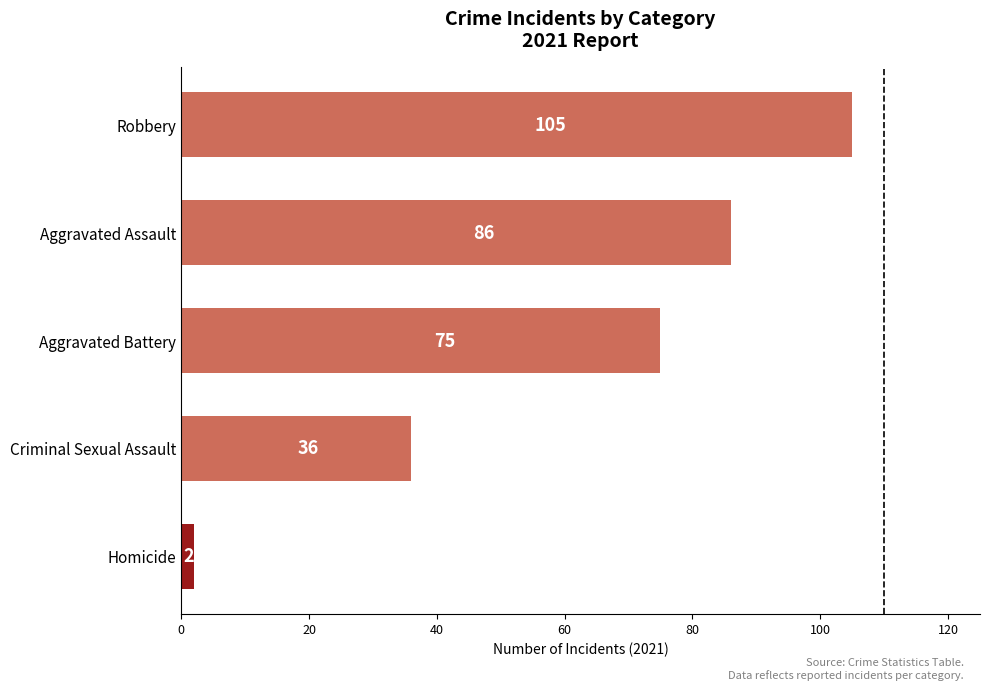

How many series are shown in this chart?

1